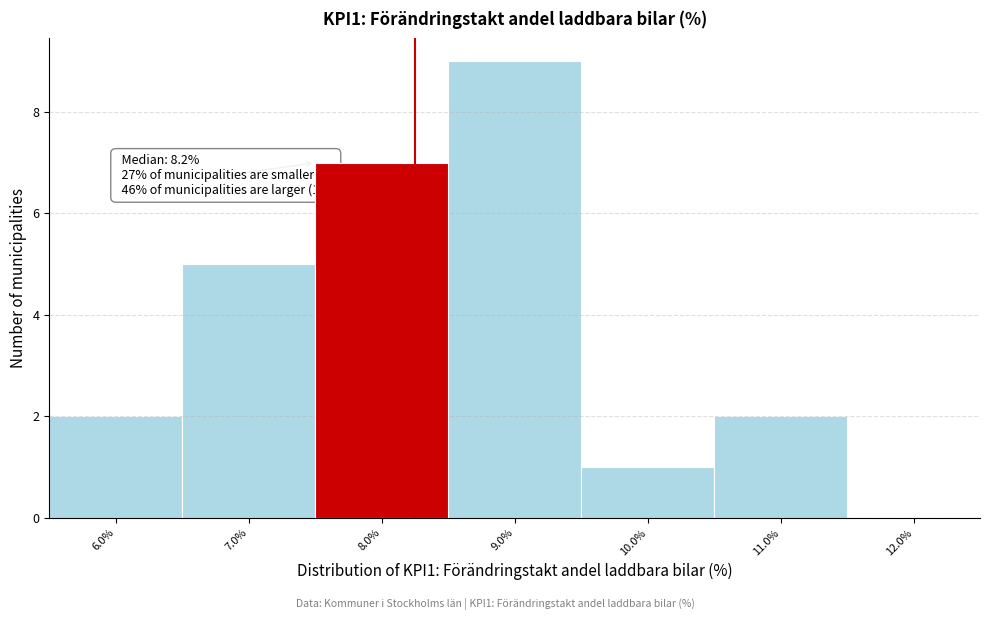

Over which range of the x-axis is the bar tallest?

8.5 to 9.5